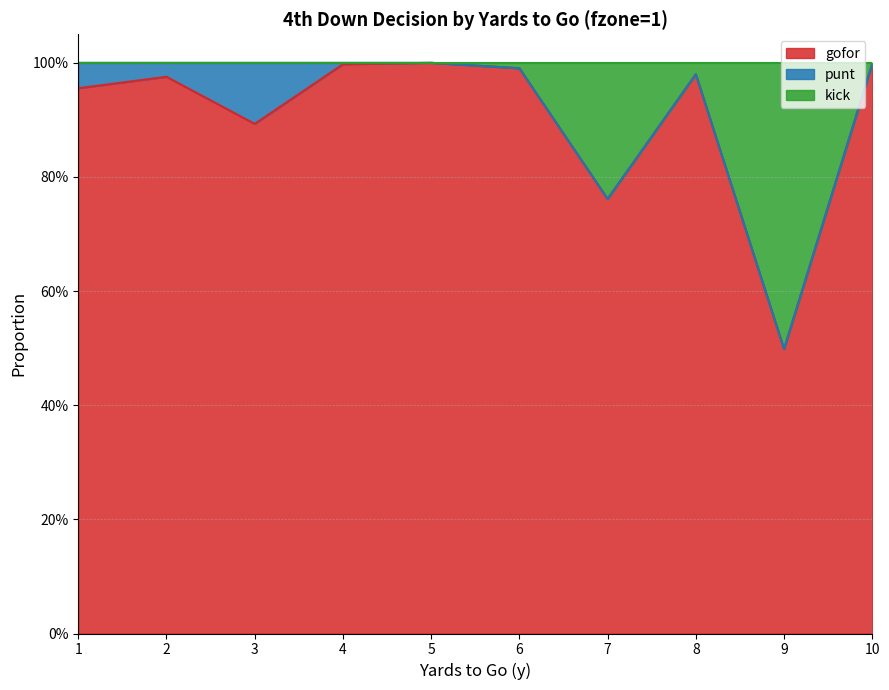

True or false: kick and gofor intersect in this chart.

False